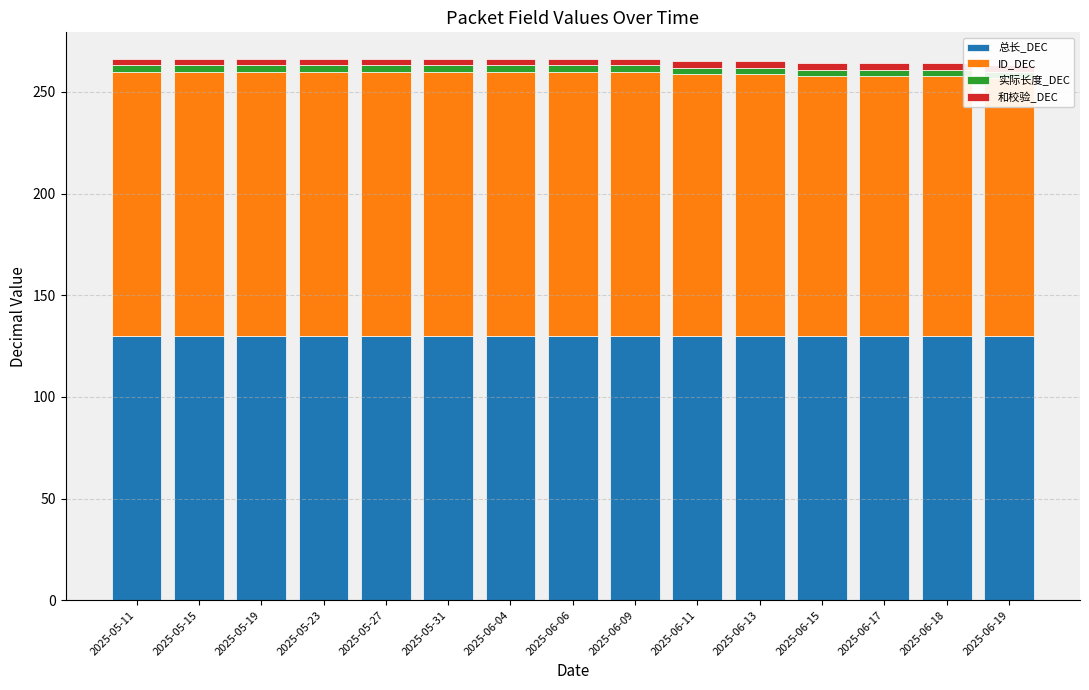

Reading left to right, what are all the values shown in this chart?

总长_DEC: 130	130	130	130	130	130	130	130	130	130	130	130	130	130	130
ID_DEC: 130	130	130	130	130	130	130	130	130	129	129	128	128	128	127
实际长度_DEC: 3	3	3	3	3	3	3	3	3	3	3	3	3	3	3
和校验_DEC: 3	3	3	3	3	3	3	3	3	3	3	3	3	3	3